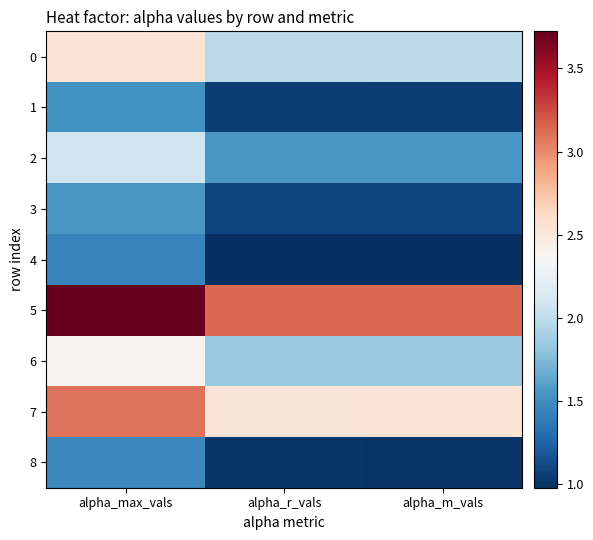

At alpha_r_vals, list the series in order from largest to smallest.

5, 7, 0, 6, 2, 3, 1, 8, 4